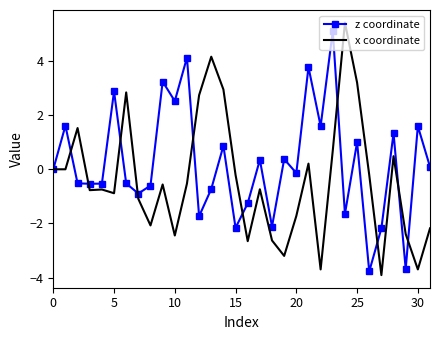

Which series has the largest total across all categories?

z coordinate